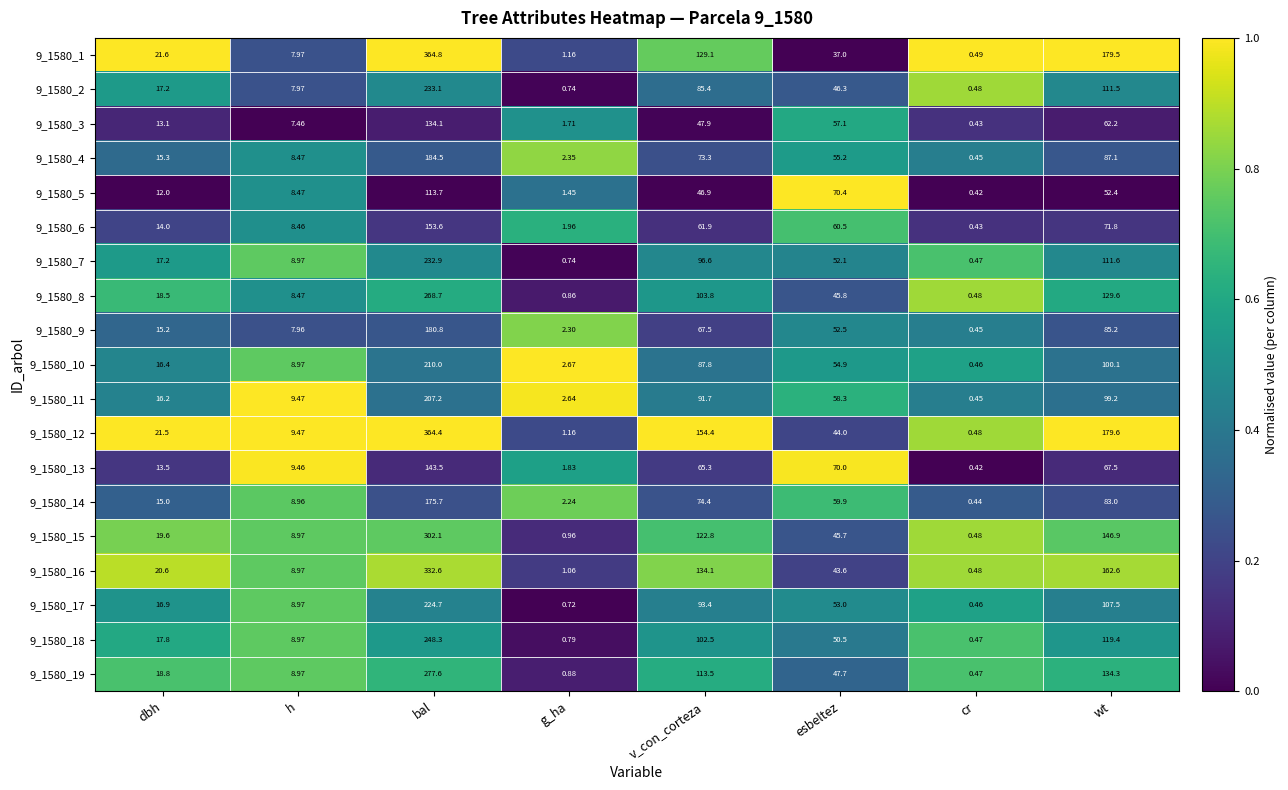

At how many categories does at least one series exceed 0?

8